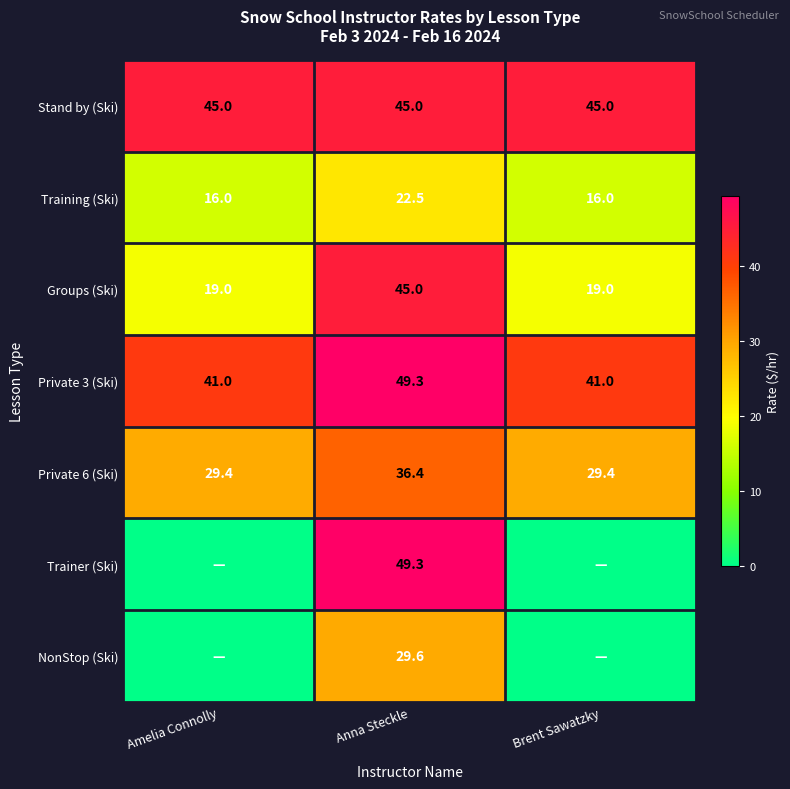

What is the minimum value for Private 3 (Ski)?

41.0